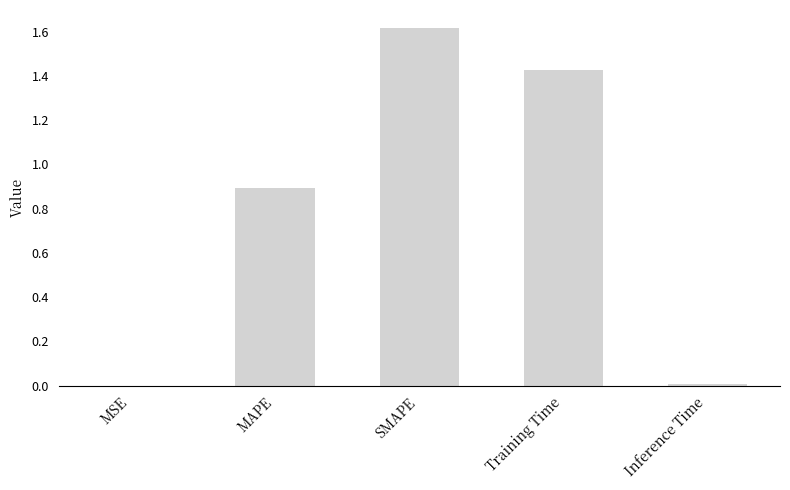

Is it true that the value at Training Time is 2.5?

False